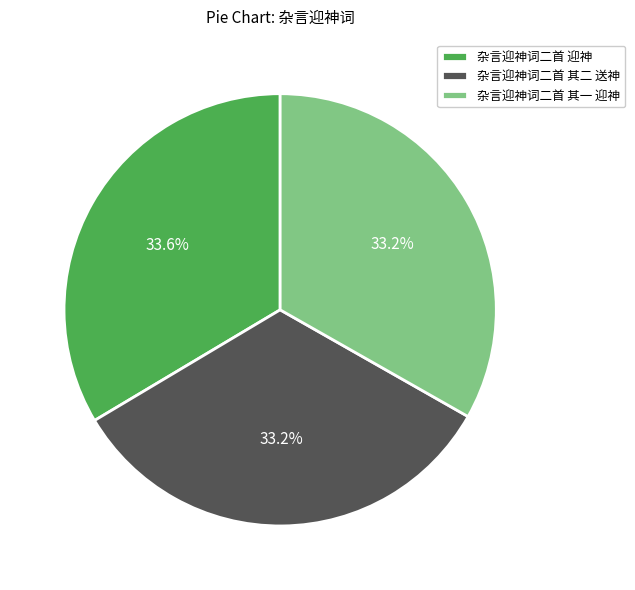

What portion of the pie excludes 杂言迎神词二首 其一 迎神?

66.8%